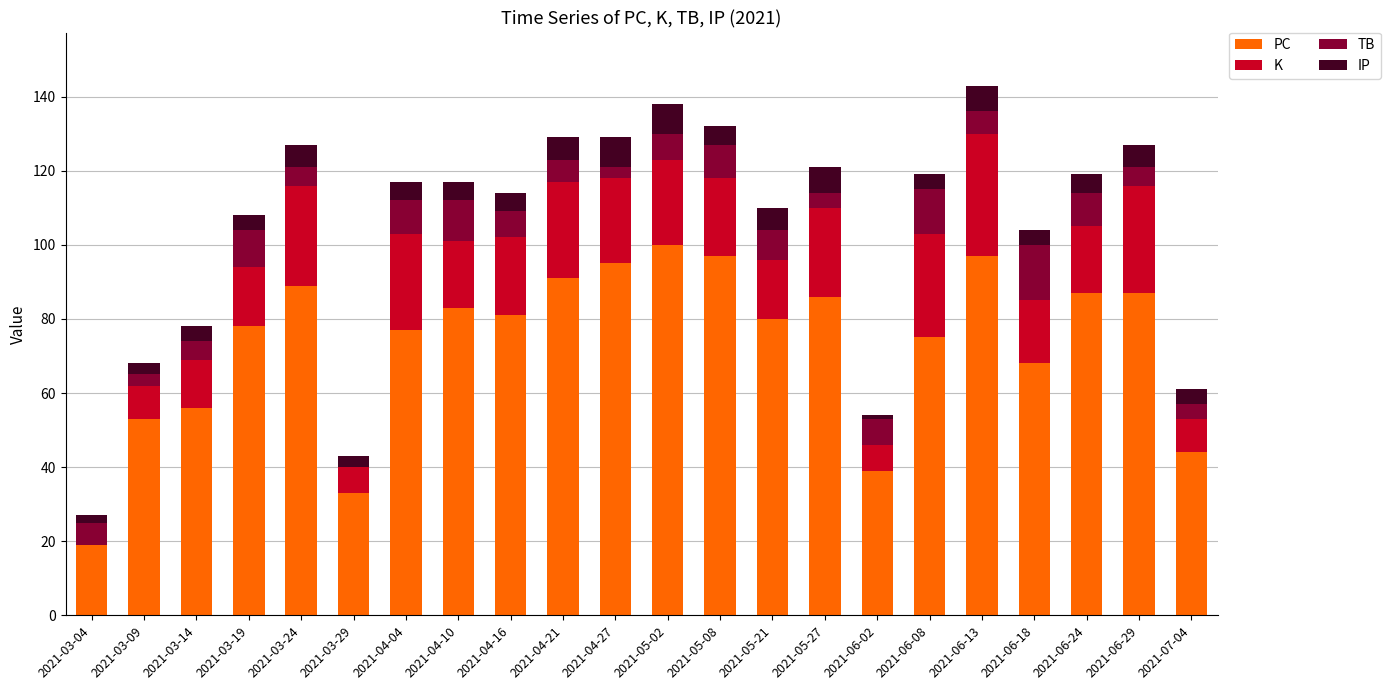

What are all the series names shown in the legend?

PC, K, TB, IP